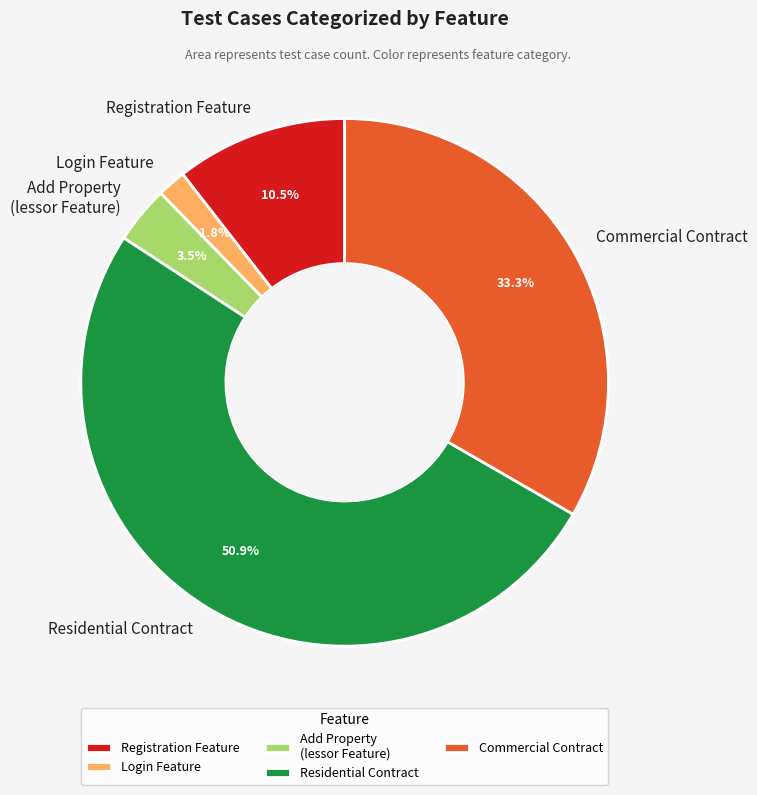

Between Residential Contract and Login Feature, which is larger?

Residential Contract